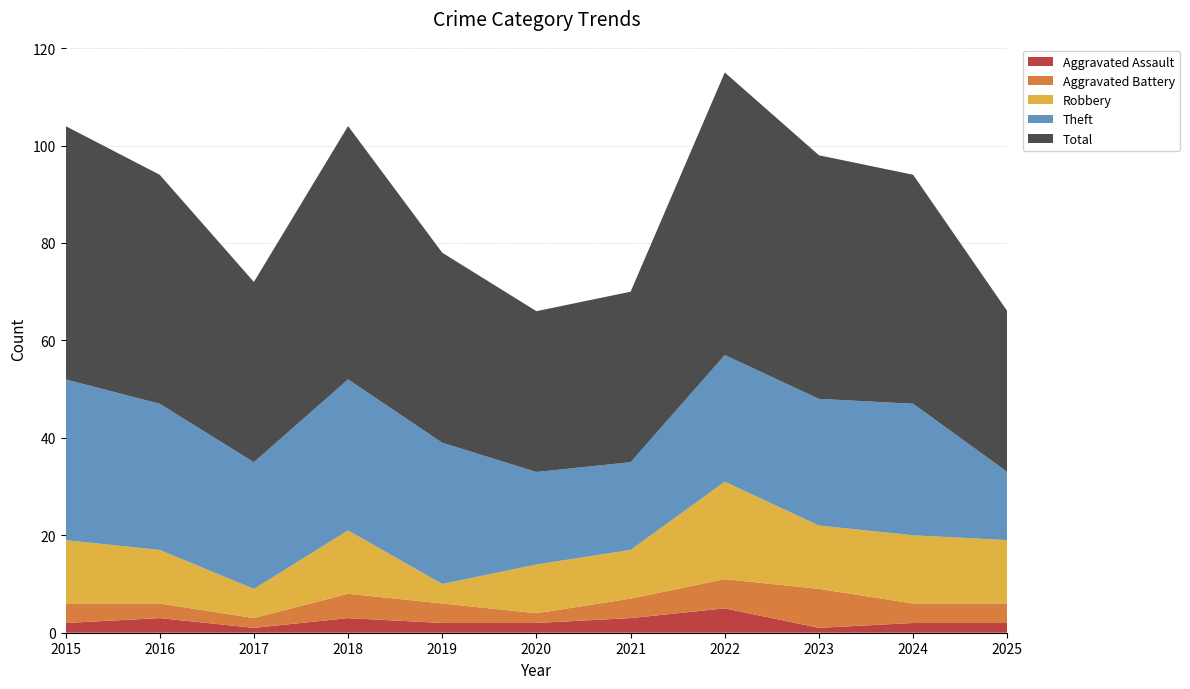

Reading left to right, list all the values displayed in this chart.

Aggravated Assault: 2	3	1	3	2	2	3	5	1	2	2
Aggravated Battery: 4	3	2	5	4	2	4	6	8	4	4
Robbery: 13	11	6	13	4	10	10	20	13	14	13
Theft: 33	30	26	31	29	19	18	26	26	27	14
Total: 52	47	37	52	39	33	35	58	50	47	33